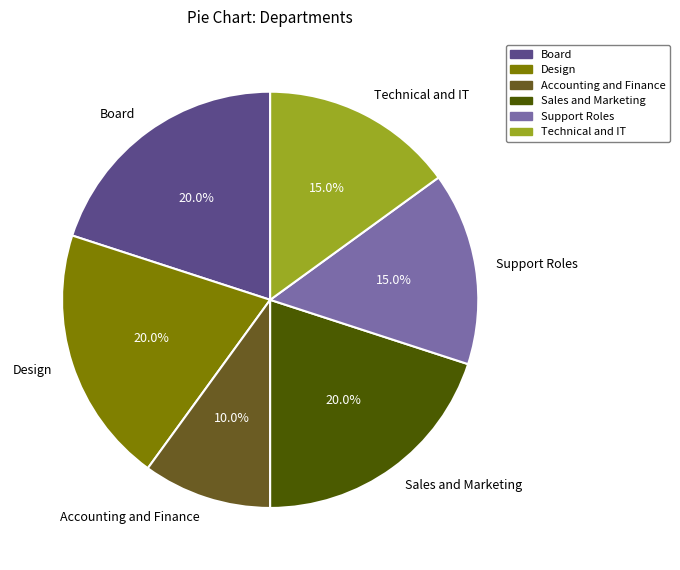

How many slices are in this pie chart?

6